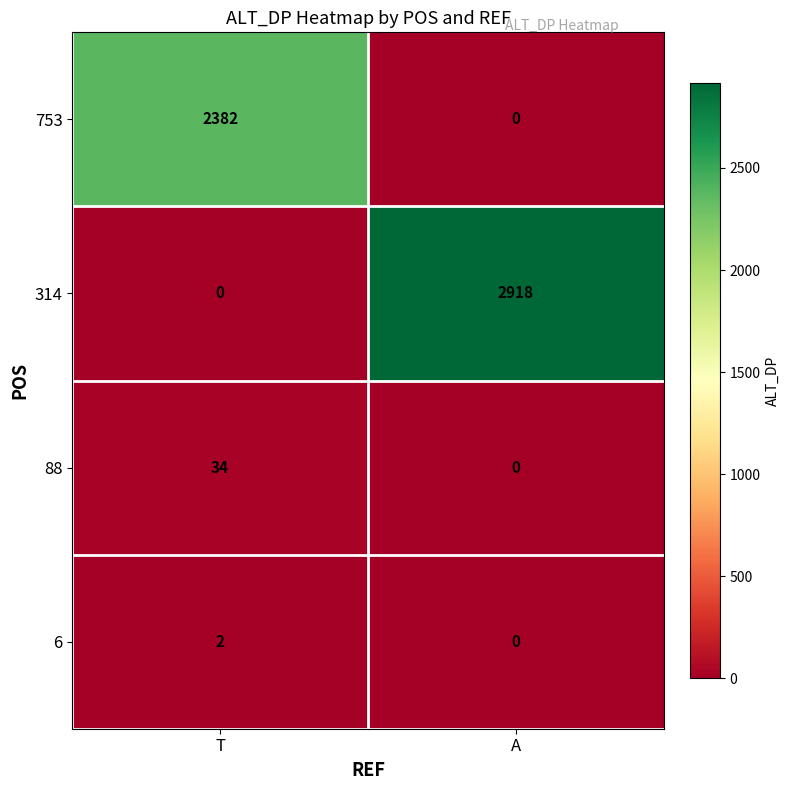

What is the sum of the 88 values at A and T?

34